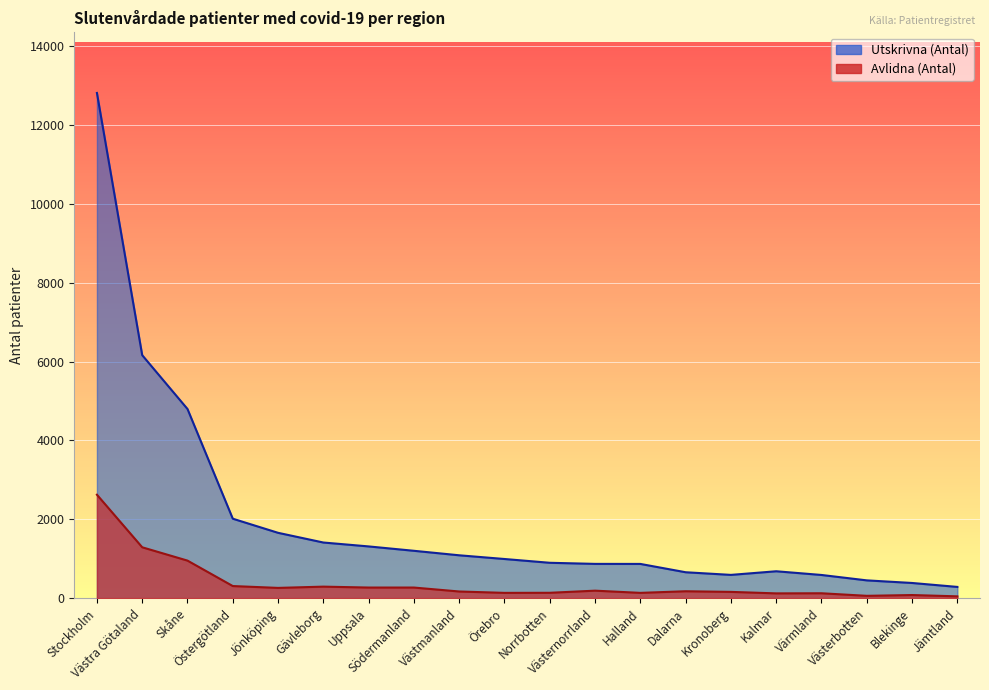

Reading left to right, transcribe all the data shown in this chart.

Utskrivna (Antal): 12812	6162	4797	2015	1657	1411	1312	1201	1087	993	897	869	868	657	590	682	588	451	385	285
Avlidna (Antal): 2623	1290	952	307	260	292	269	269	169	134	136	190	134	175	159	121	124	59	79	46